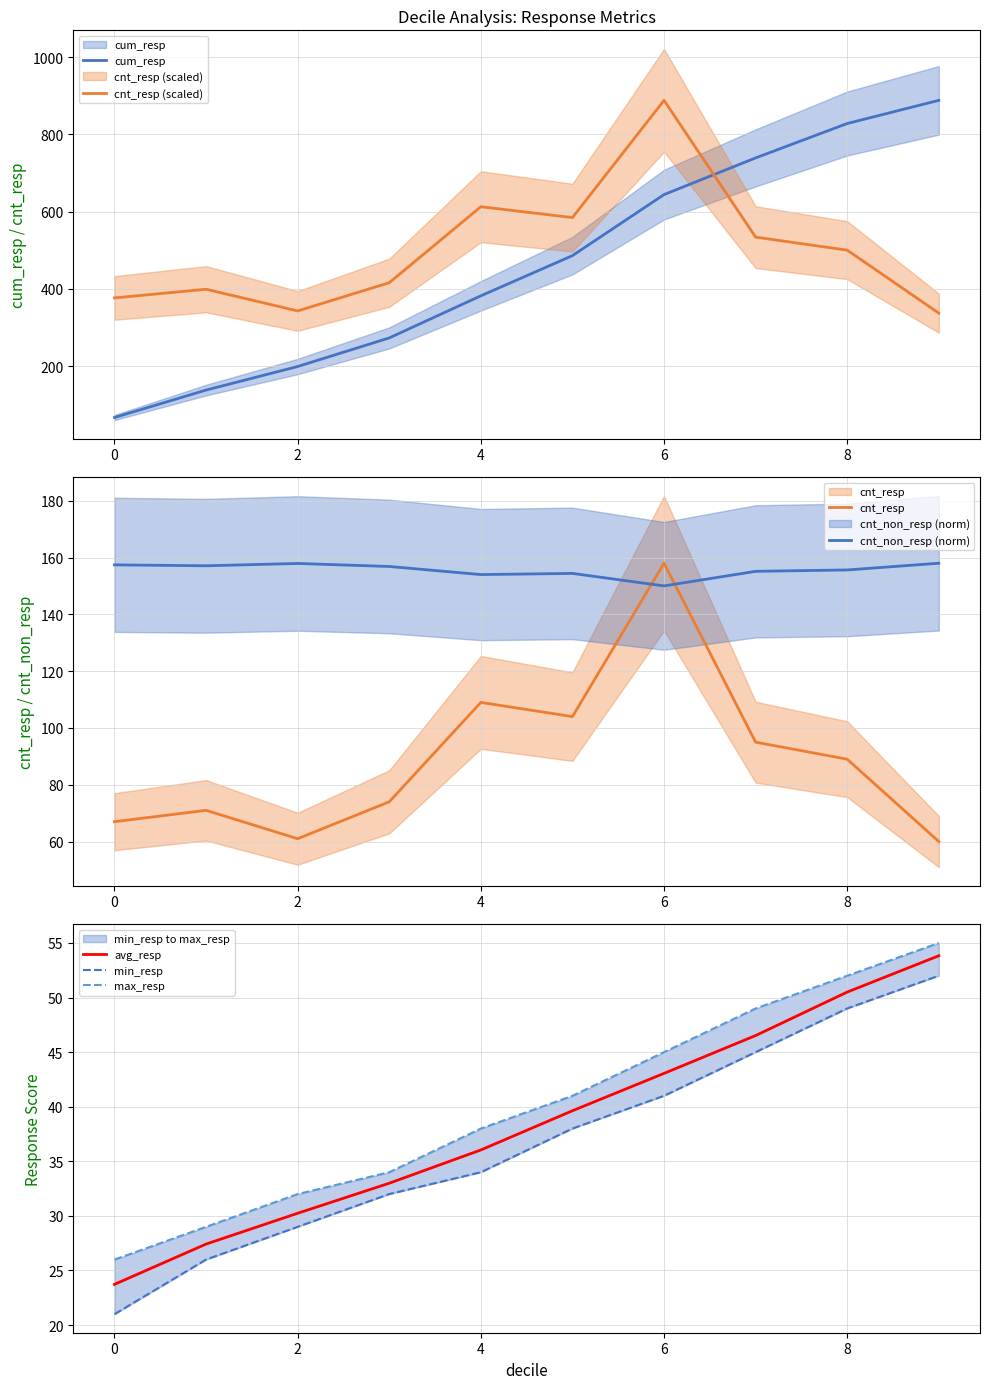

What is the difference between the second highest and second lowest values in the avg_resp series?

23.1